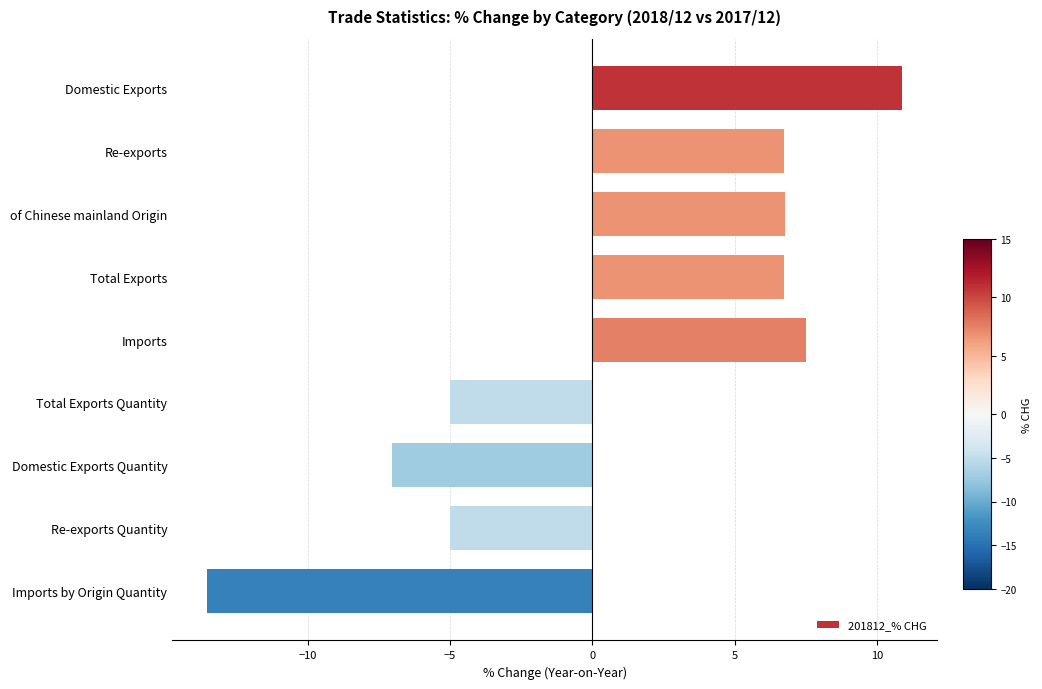

What is the label of the 3rd bar from the bottom?

Domestic Exports Quantity